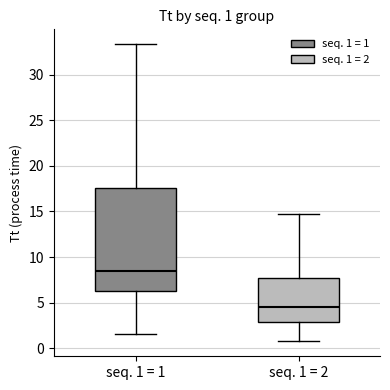

Which box has the highest median line?

seq. 1 = 1